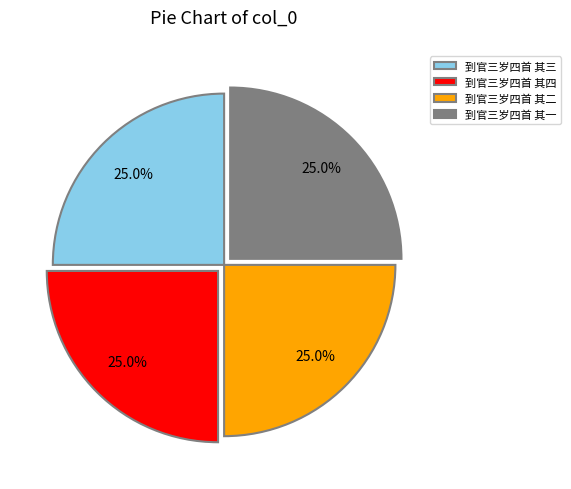

Rank the categories by value from lowest to highest.

到官三岁四首 其四, 到官三岁四首 其三, 到官三岁四首 其二, 到官三岁四首 其一